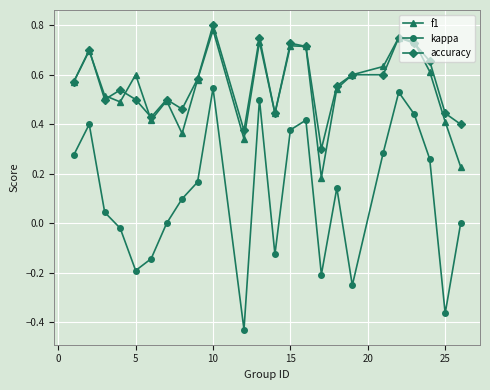

True or false: f1 and kappa cross at least once.

False